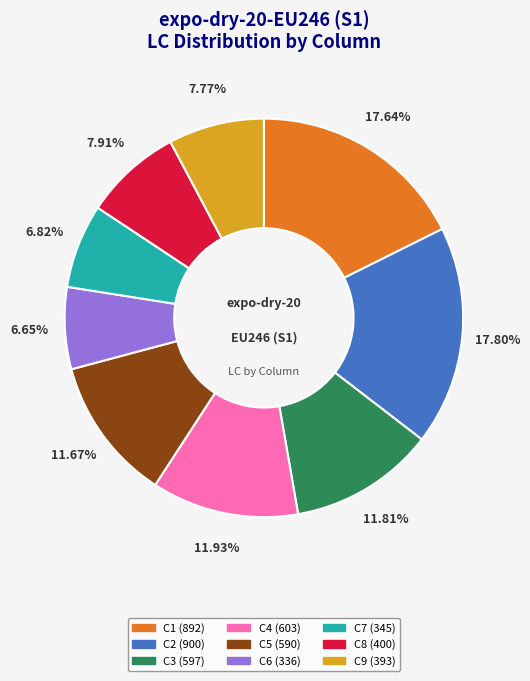

To the nearest percent, what is the difference between the C1 and C3 slice percentages?

6%